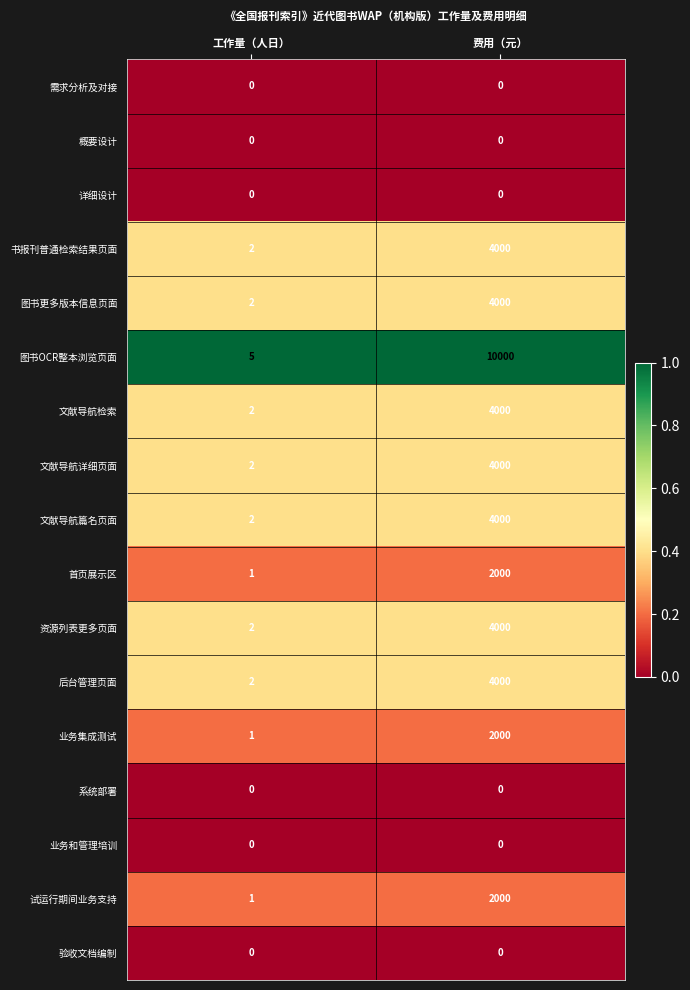

What is the maximum value shown in the chart?

10000